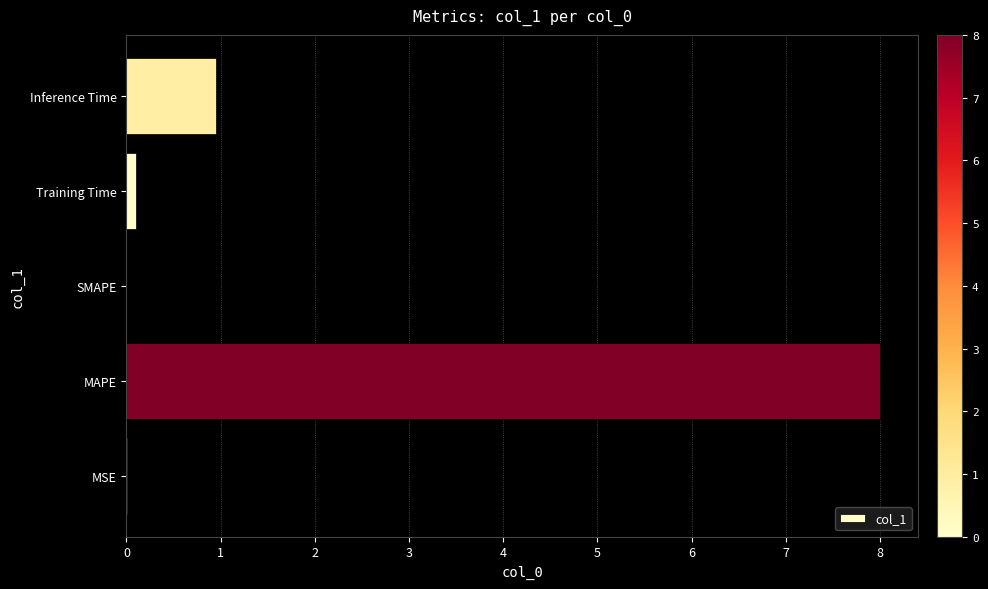

The chart shows a value of 8.0 at MAPE. True or false?

True